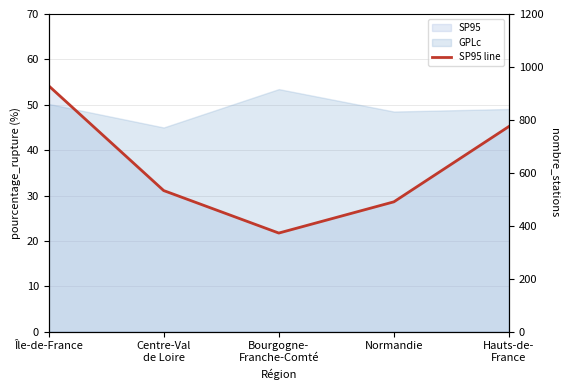

List the labels in order of value, smallest first.

Bourgogne-
Franche-Comté, Normandie, Centre-Val
de Loire, Hauts-de-
France, Île-de-France